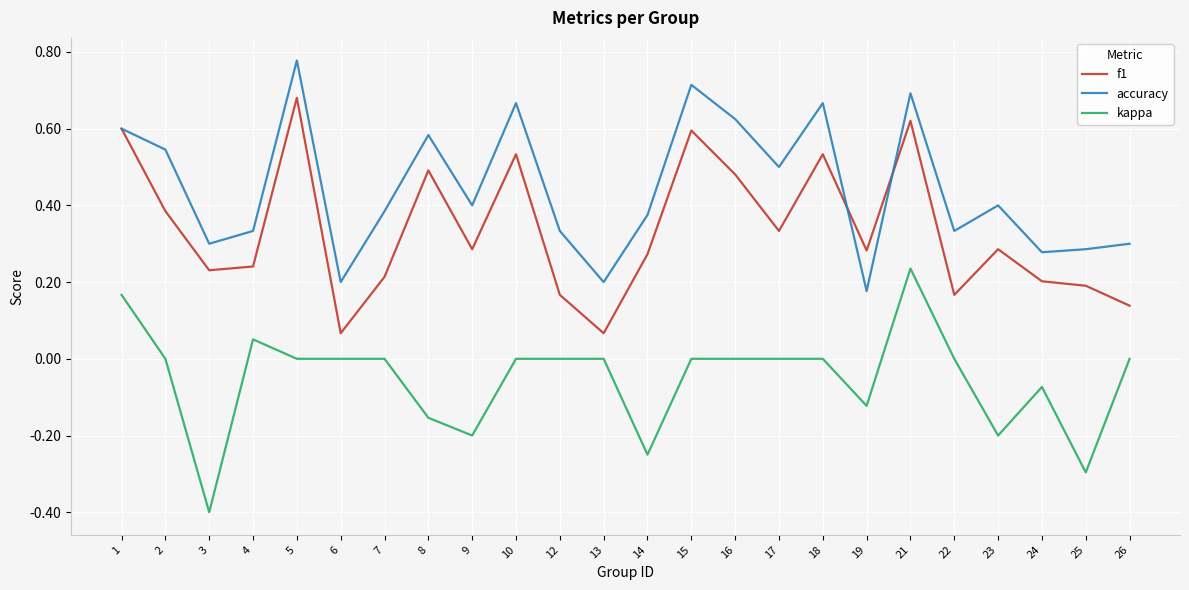

Between 6 and 22, which series saw the biggest shift?

accuracy